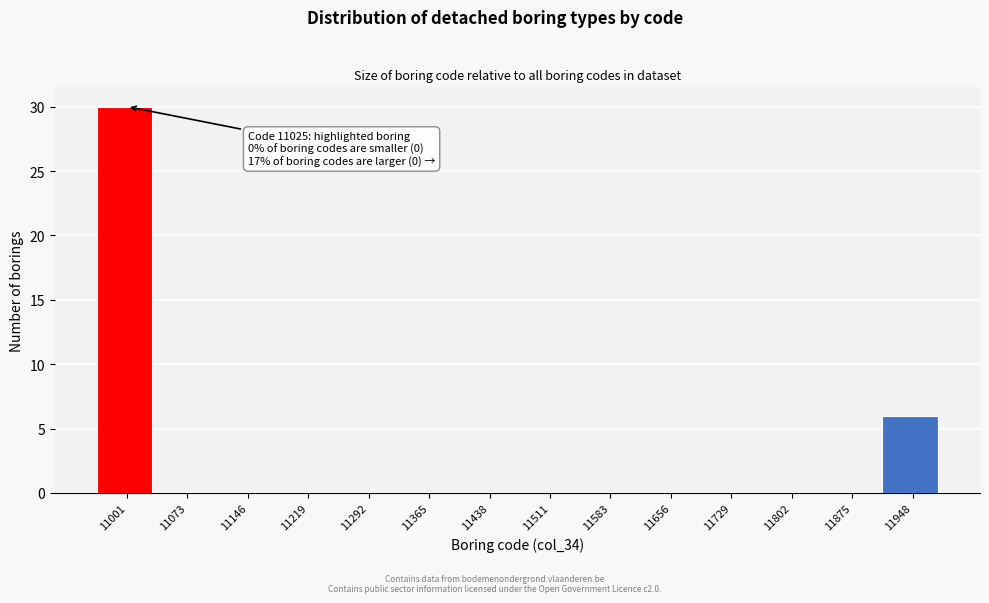

Reading left to right, list all the values displayed in this chart.

11001=30	11073=0	11146=0	11219=0	11292=0	11365=0	11438=0	11511=0	11583=0	11656=0	11729=0	11802=0	11875=0	11948=6